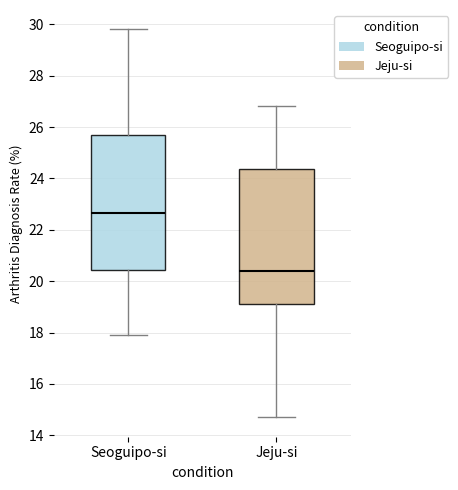

Which box's median line is the lowest?

Jeju-si